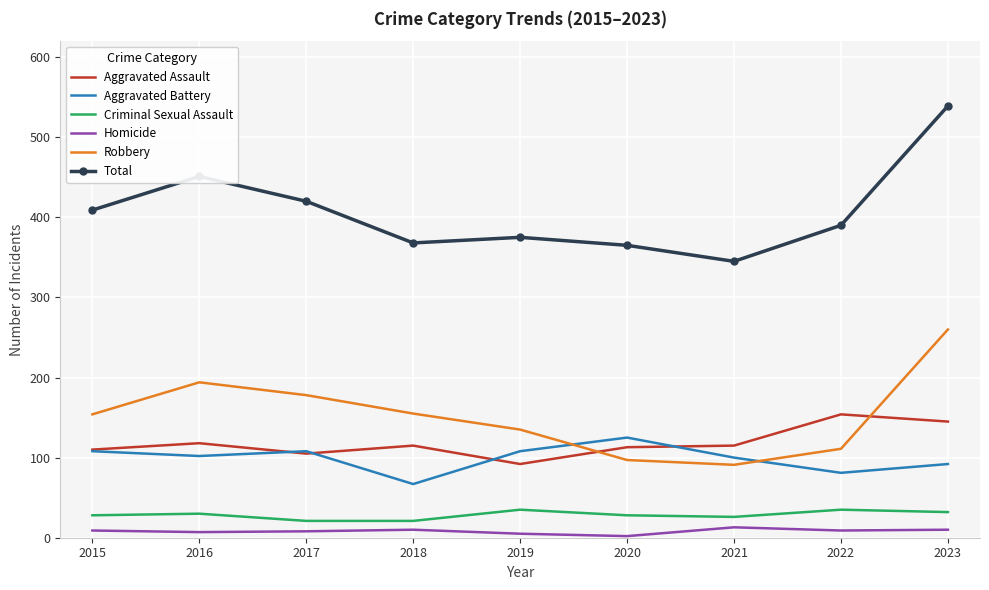

Is it true that Criminal Sexual Assault equals 35 at 2022?

True